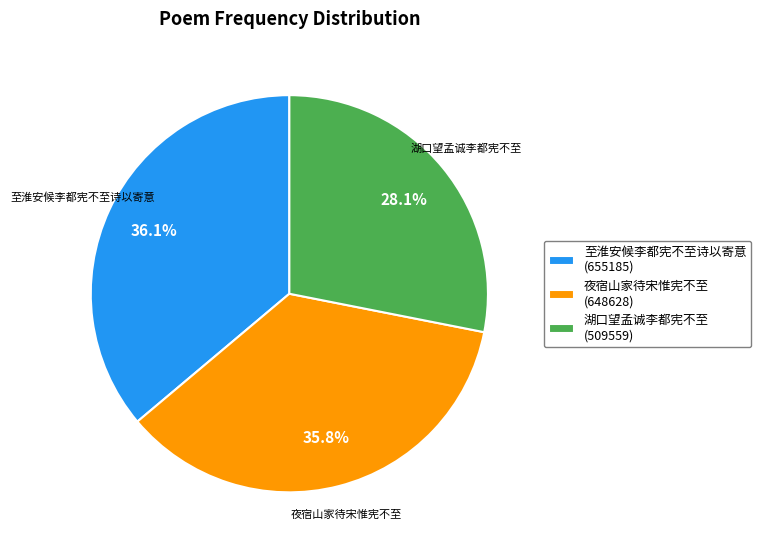

Is there a majority slice in this chart?

No